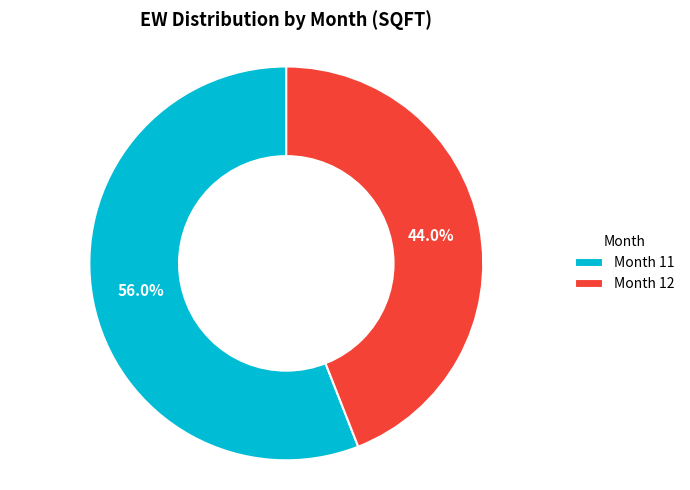

Does any single category account for the majority?

Yes